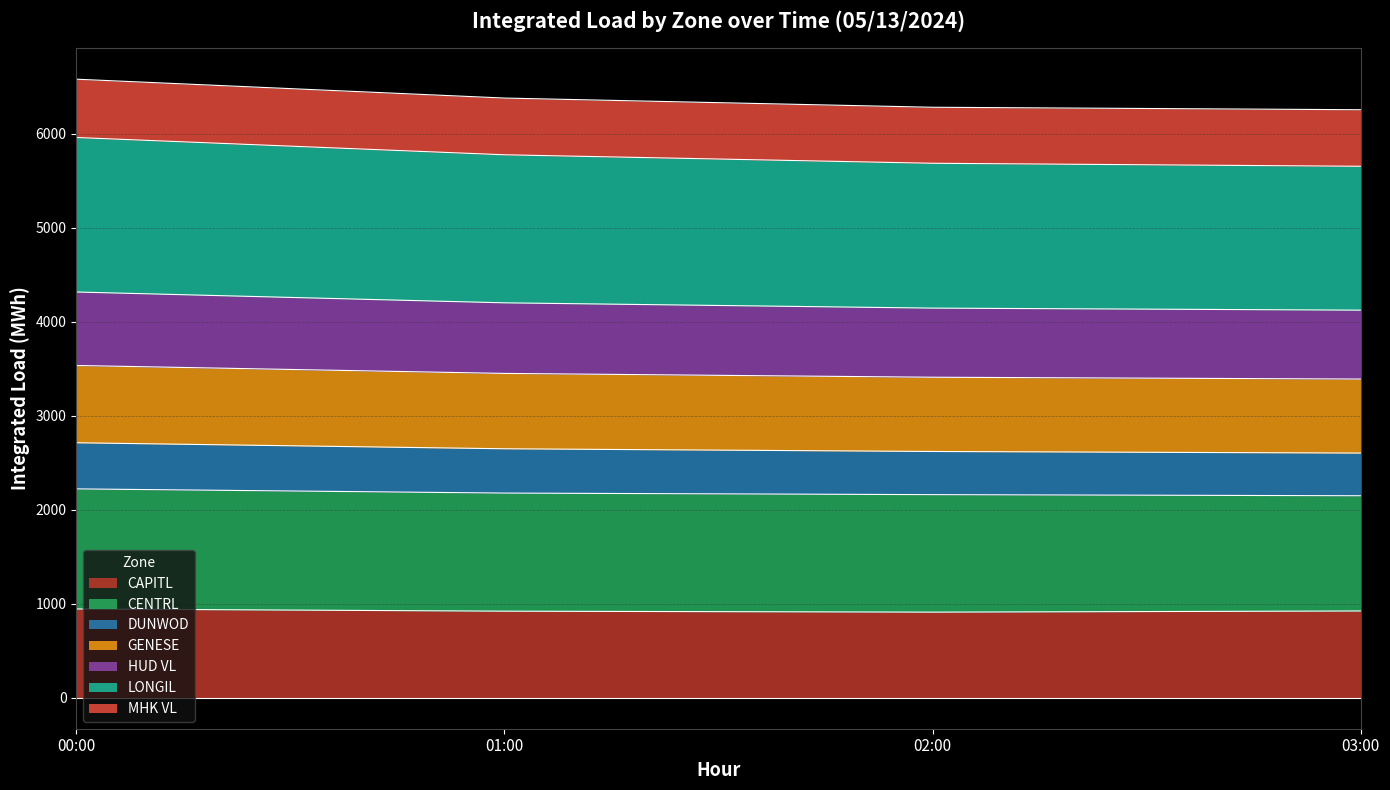

Is it true that GENESE equals 8953.5 at 03:00?

False